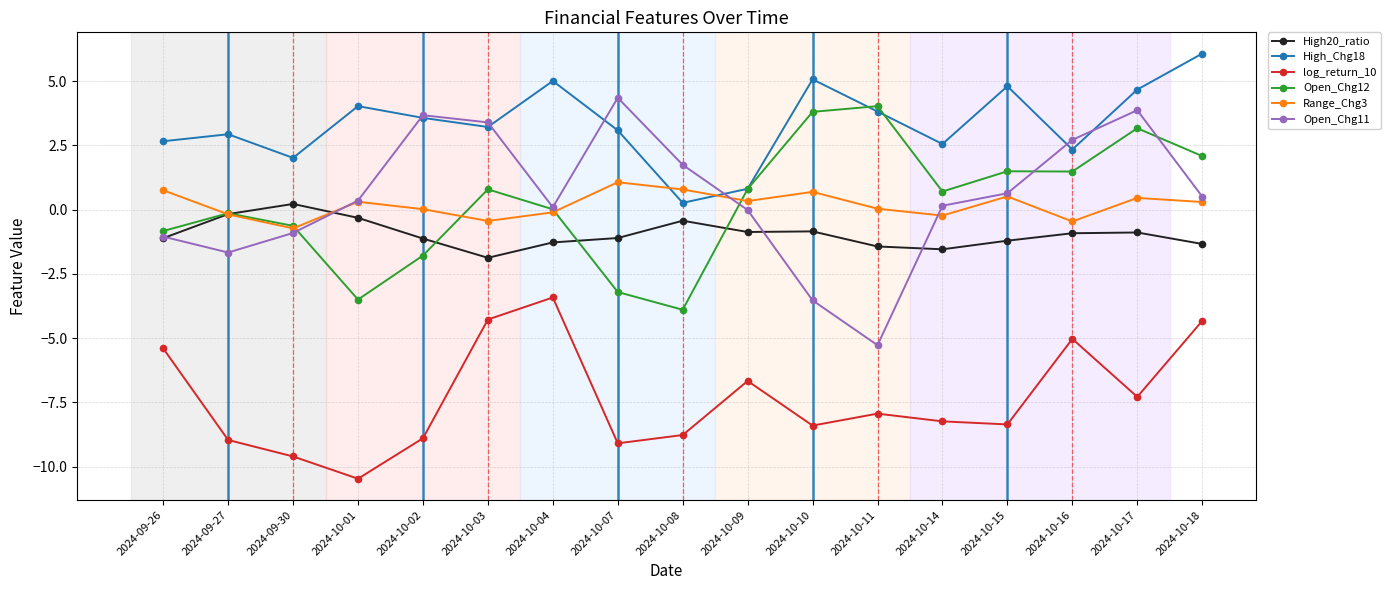

Which series has the largest total across all categories?

High_Chg18